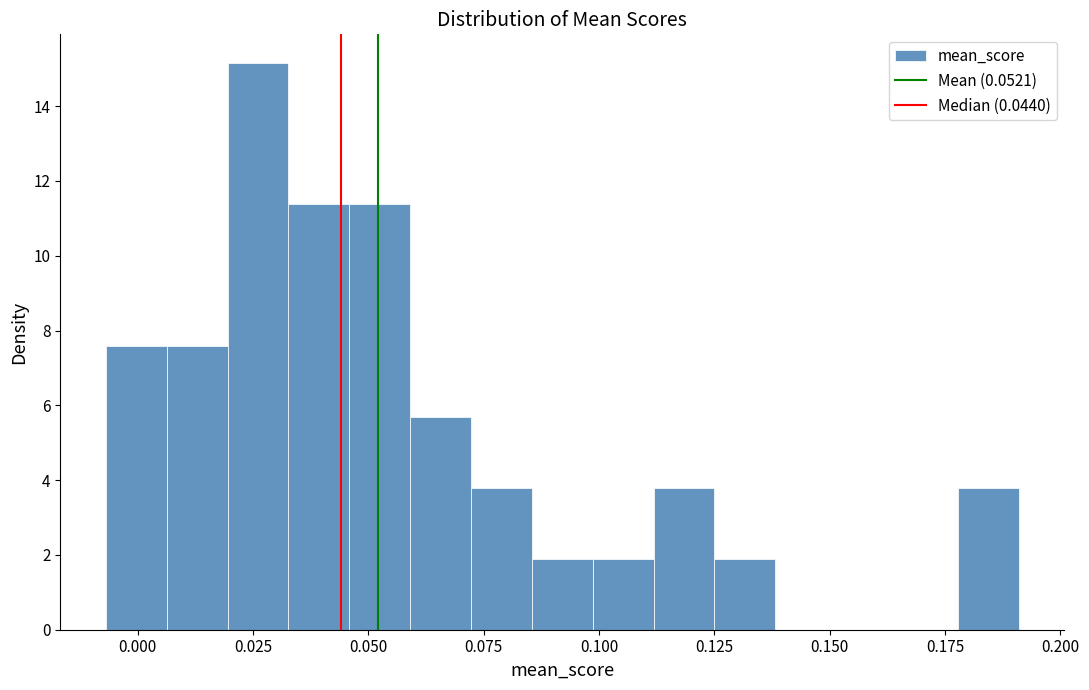

Around what value on the x-axis is the tallest bar? Give the approximate position of its centre, as read against the axis.

0.025